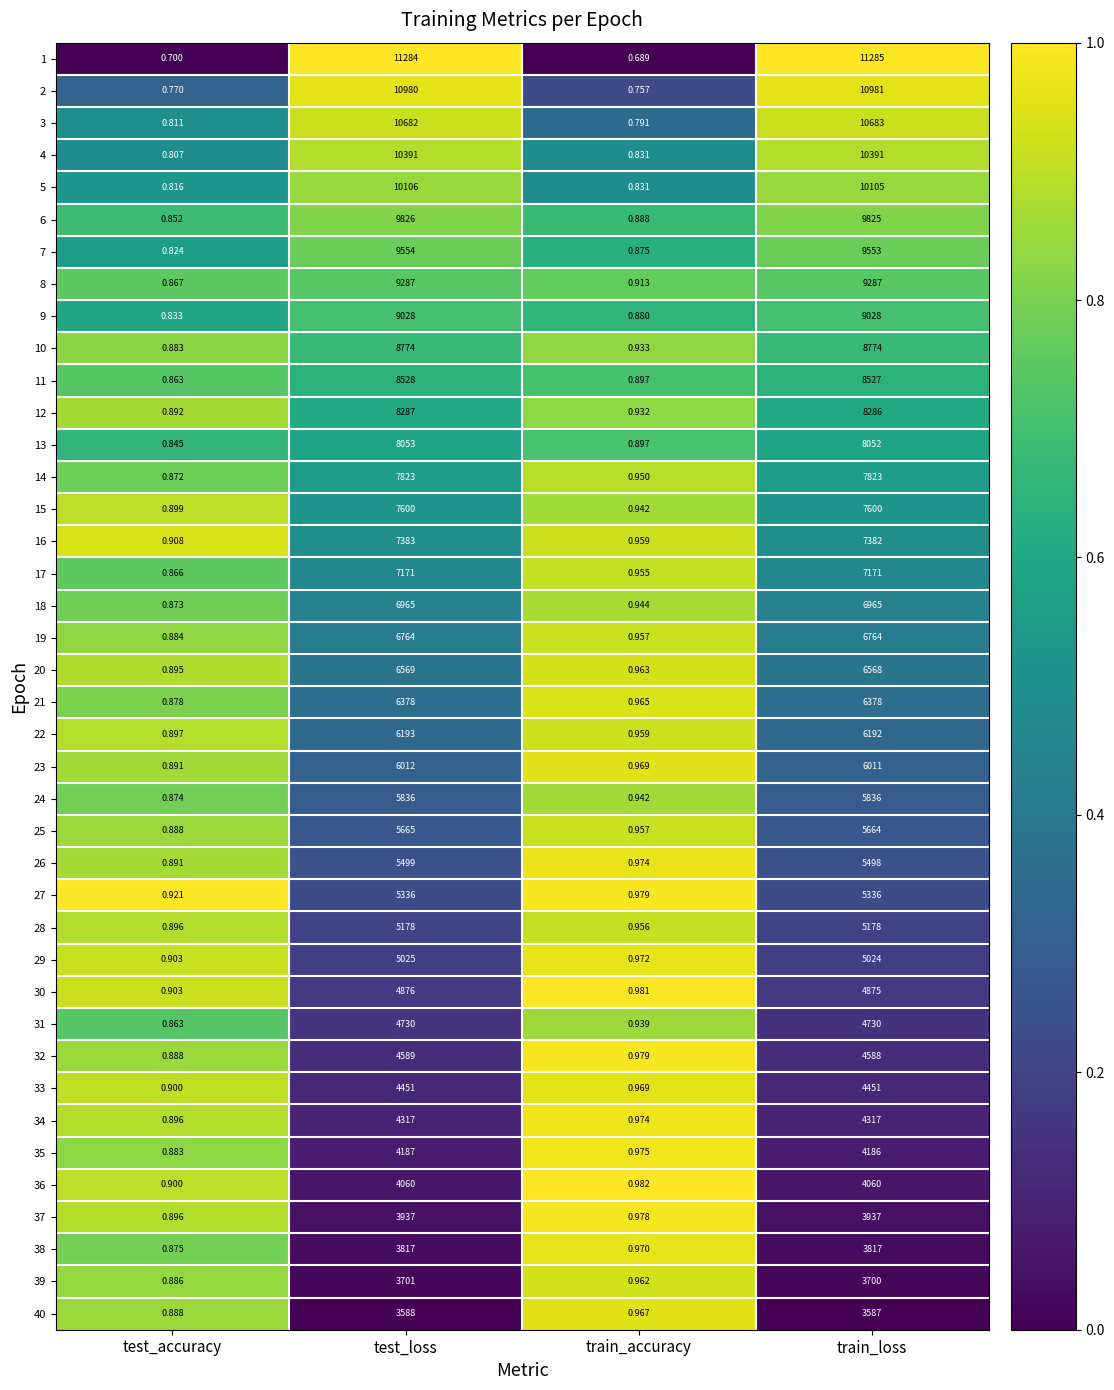

At which label does 36 reach its minimum?

test_accuracy